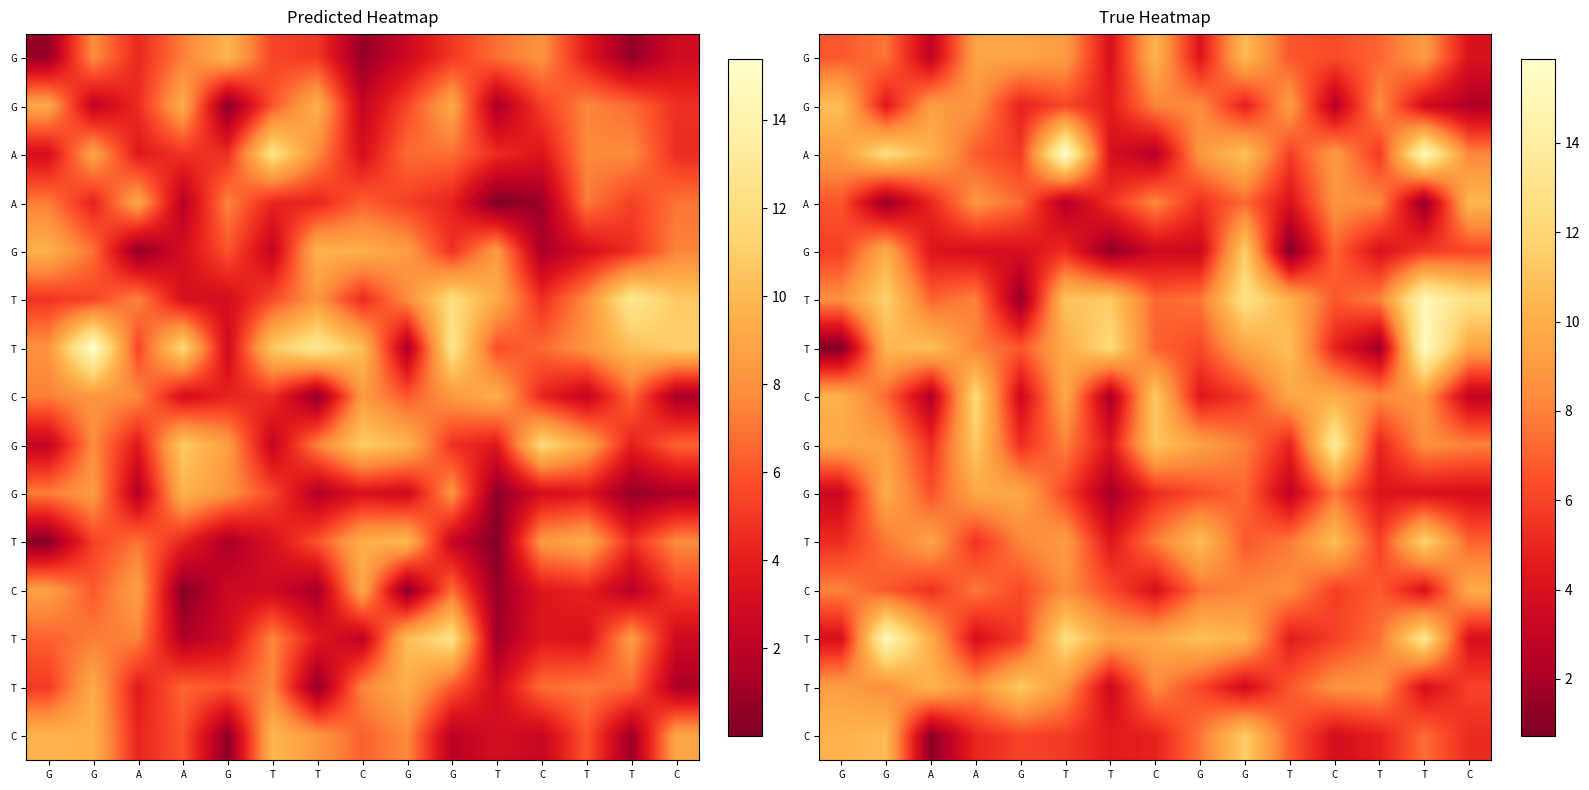

At which category is the sum across all series the highest?

G